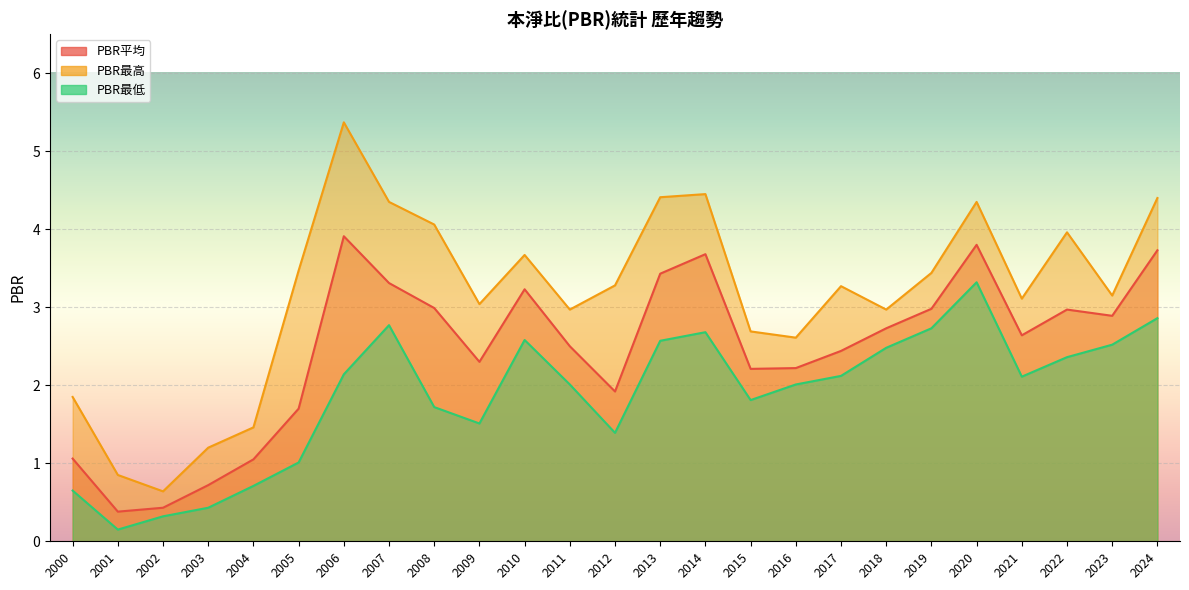

What is the difference between the maximum and second lowest values in the PBR最低 series?

3.0